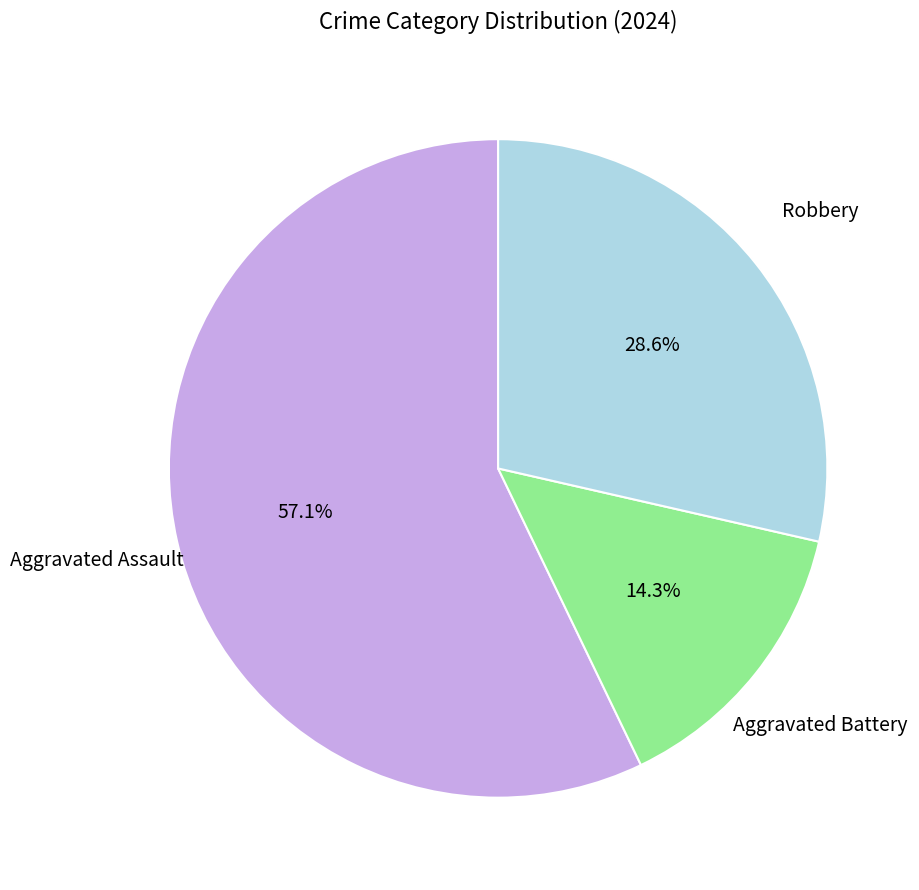

To the nearest percent, what is the difference between the Aggravated Battery and Aggravated Assault slice percentages?

43%